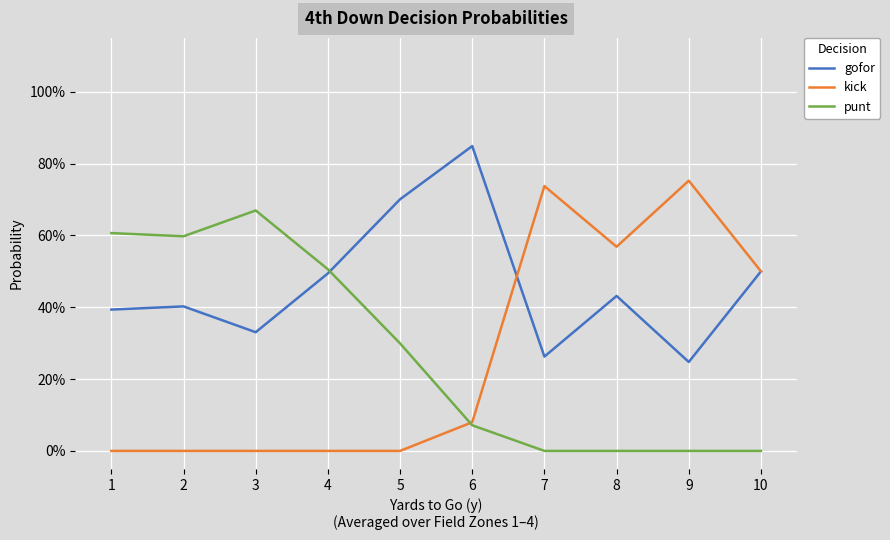

Does the chart display data point markers on the line(s)?

No